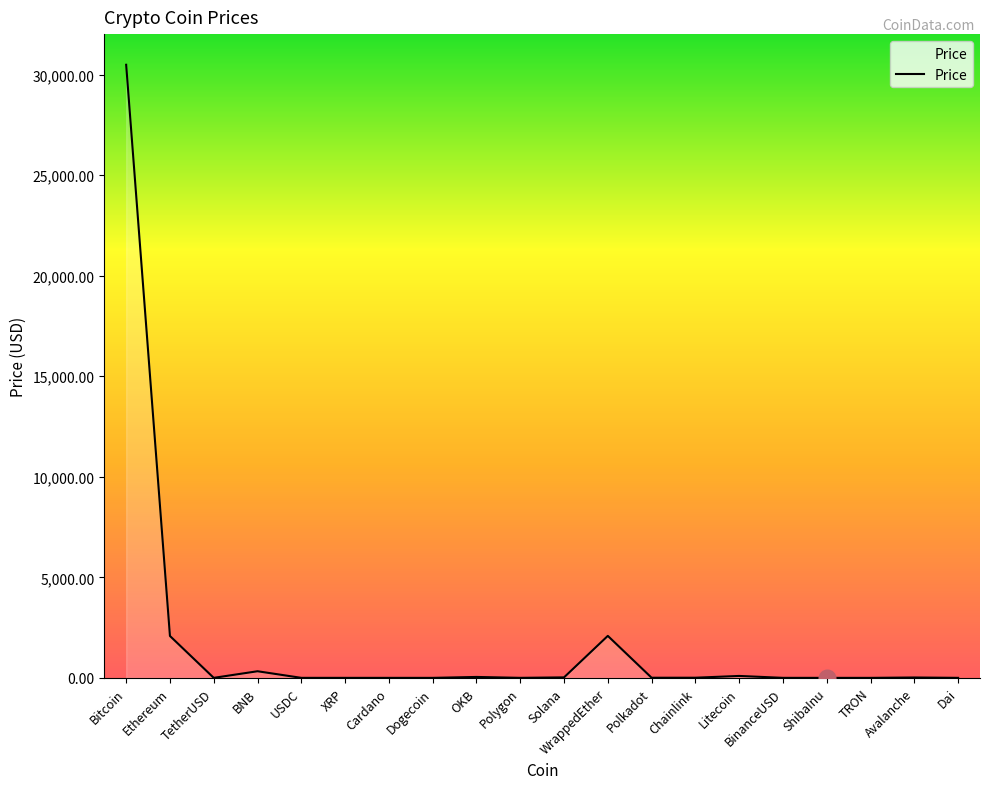

What is the greatest value displayed?

30485.8